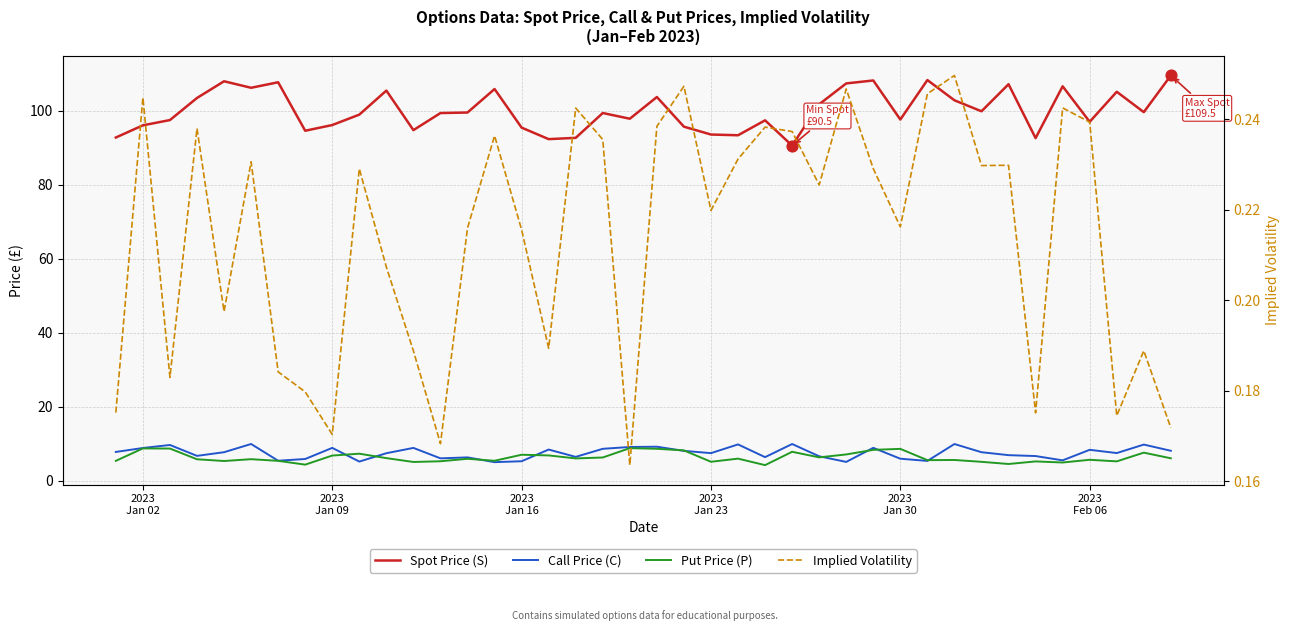

Which series has the largest total across all categories?

Spot Price (S)